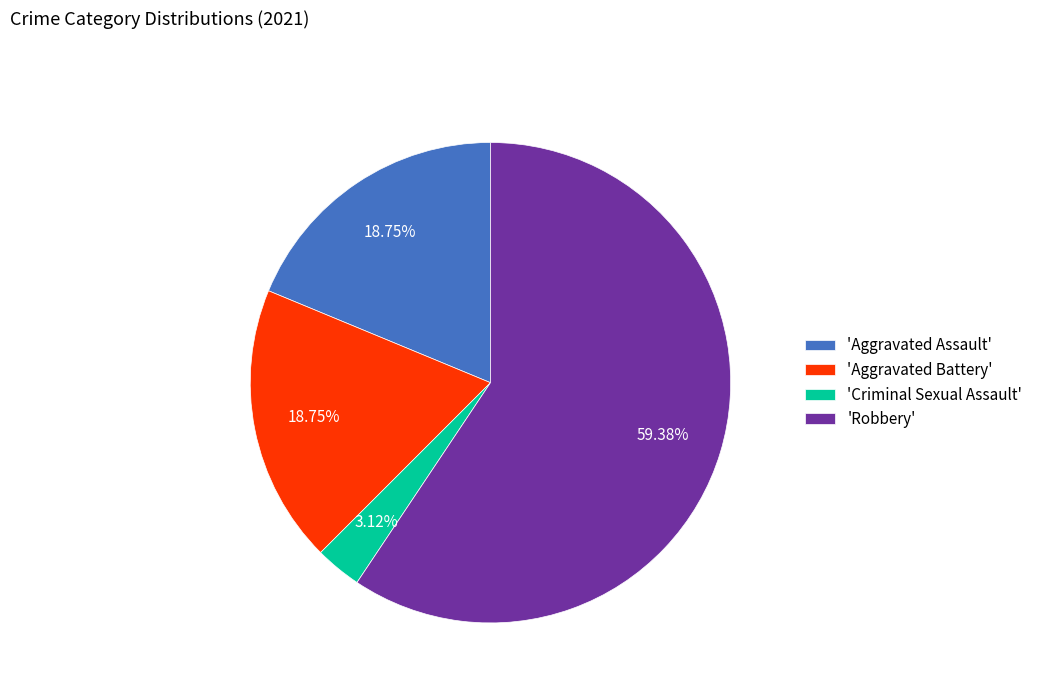

What is the ratio of the value at 'Robbery' to the value at 'Criminal Sexual Assault'?

19.0